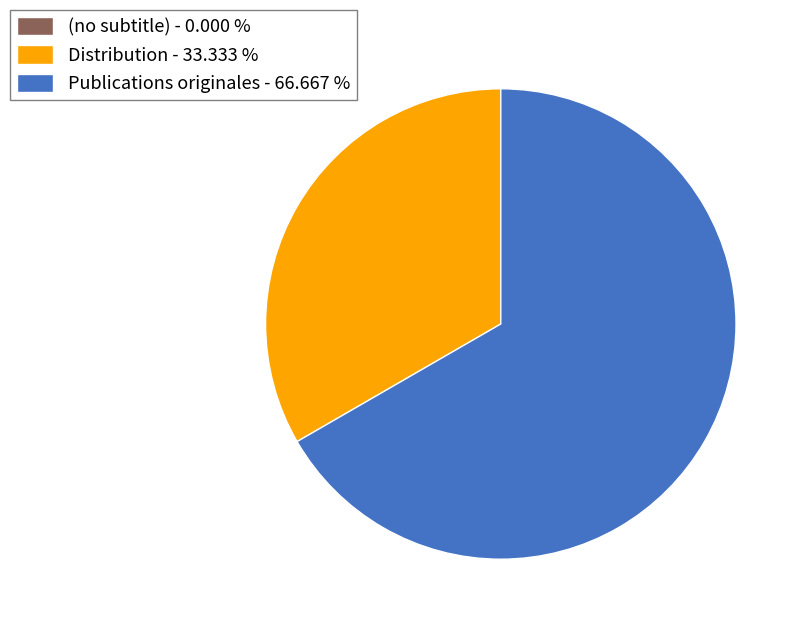

What is the largest slice in the pie chart?

Publications originales